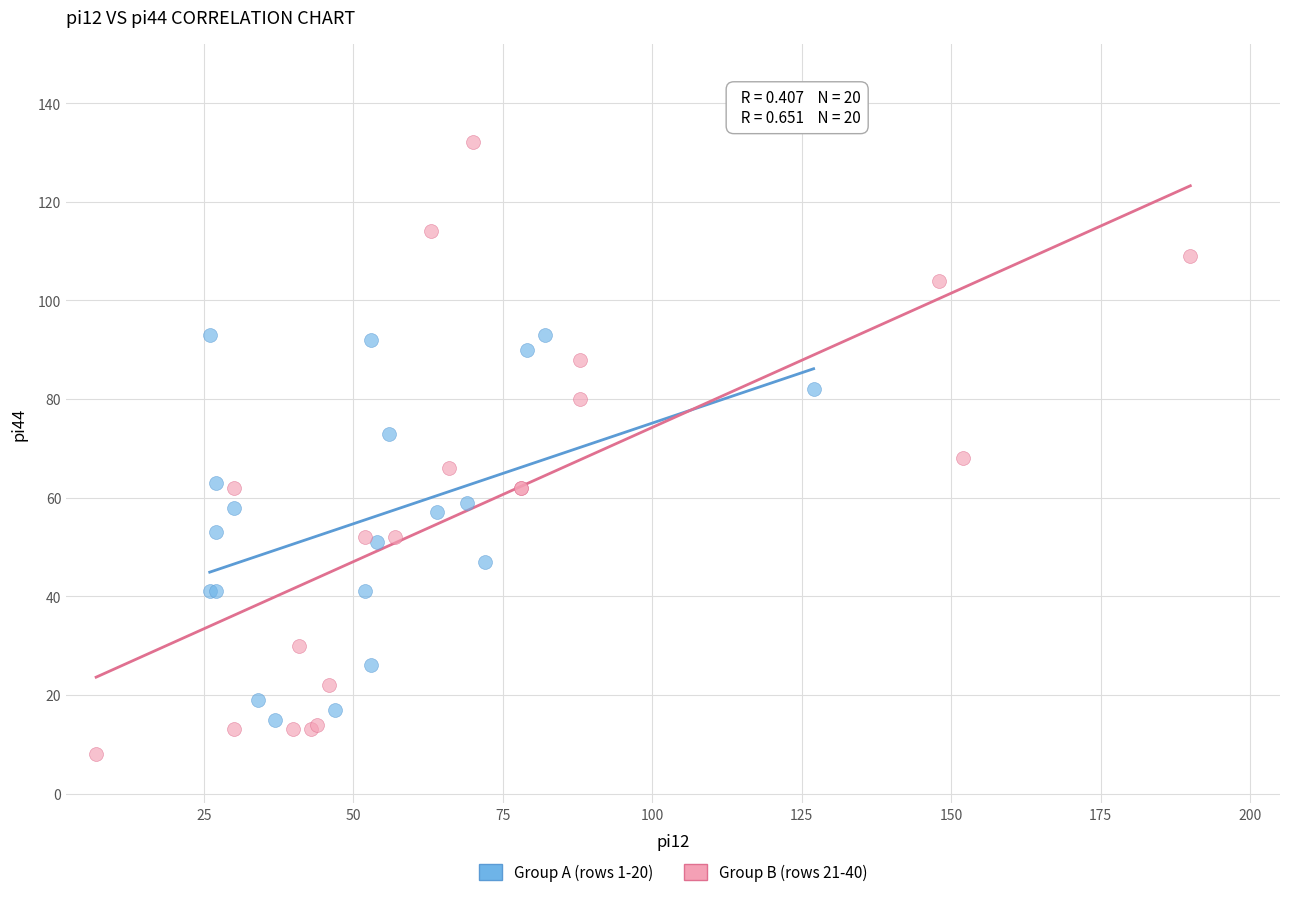

Which series has the widest spread of Y values?

Group B (rows 21-40)